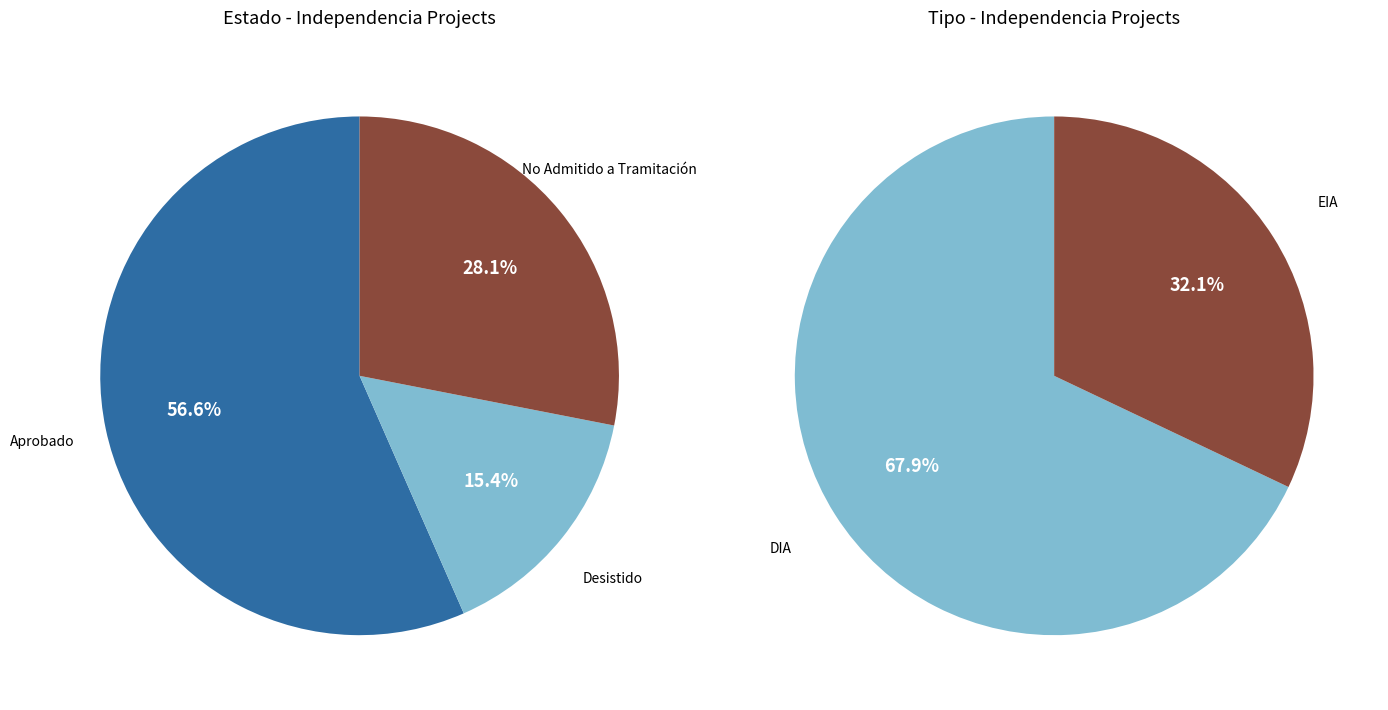

Is it true that DIA is 80% of the pie?

False